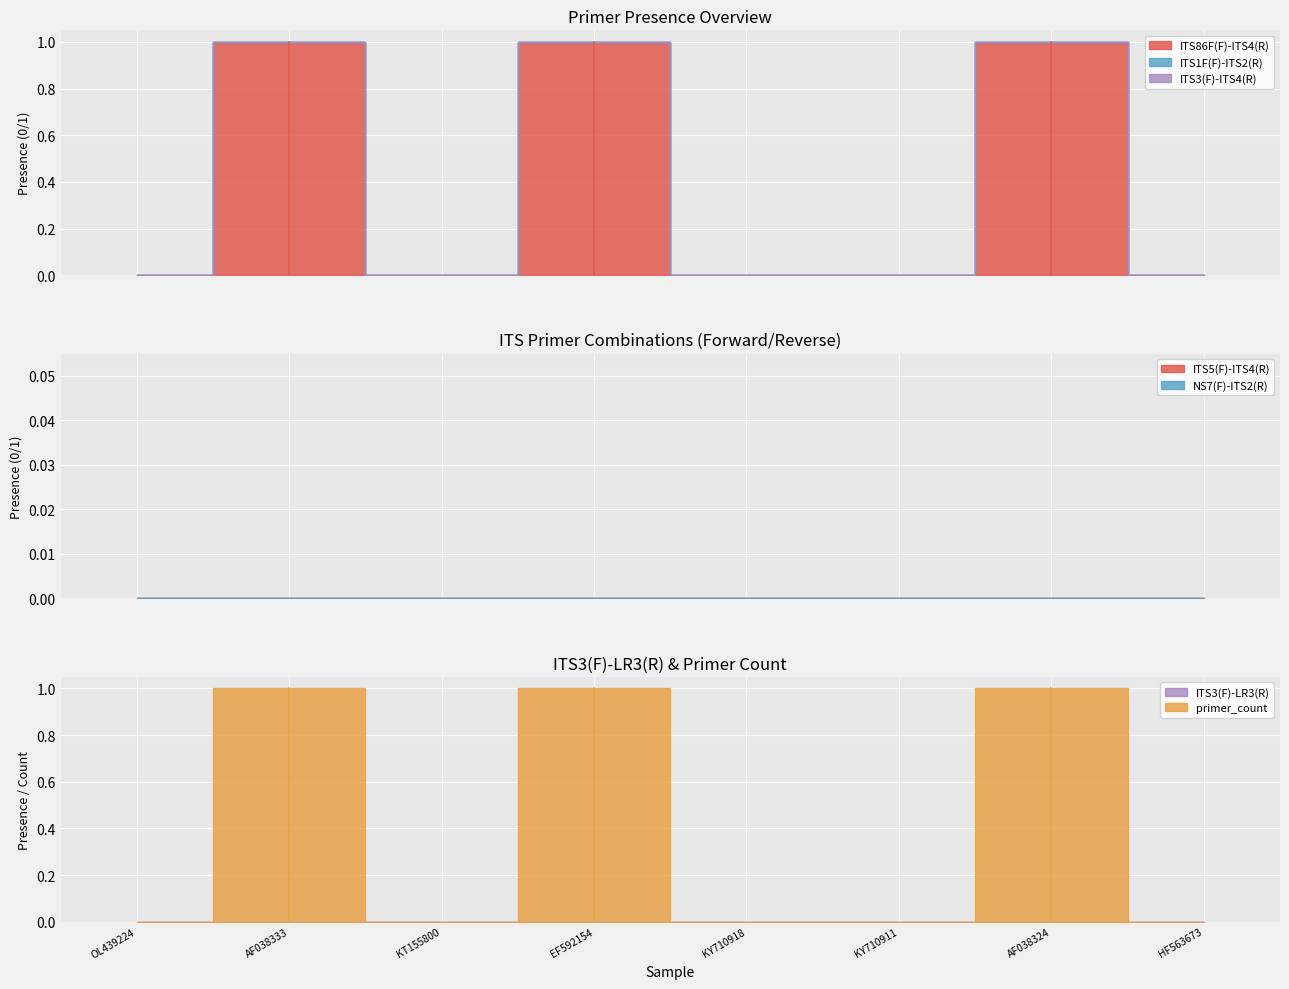

True or false: NS7(F)-ITS2(R) has a value of 0 at Blastomyces gilchristii|KT155800.

True